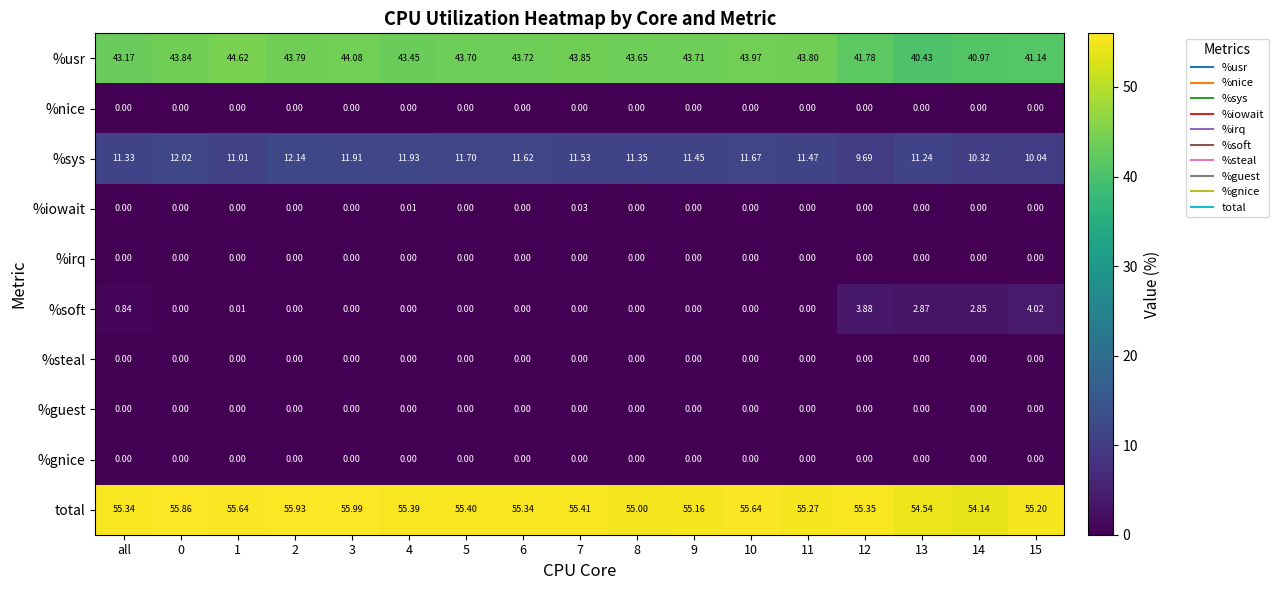

Which series has the largest total across all categories?

total